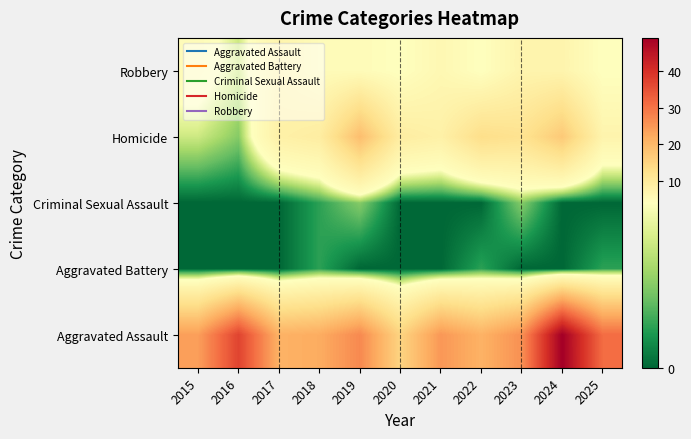

Reading left to right, extract all data points from this chart.

Robbery: 2015=5	2016=3	2017=7	2018=5	2019=5	2020=4	2021=6	2022=4	2023=7	2024=7	2025=4
Homicide: 2015=3	2016=2	2017=8	2018=9	2019=19	2020=9	2021=8	2022=13	2023=12	2024=17	2025=7
Criminal Sexual Assault: 2015=0	2016=0	2017=0	2018=1	2019=2	2020=0	2021=0	2022=0	2023=2	2024=0	2025=0
Aggravated Battery: 2015=0	2016=0	2017=0	2018=1	2019=0	2020=0	2021=0	2022=1	2023=0	2024=0	2025=1
Aggravated Assault: 2015=24	2016=37	2017=21	2018=22	2019=27	2020=15	2021=25	2022=21	2023=26	2024=49	2025=31